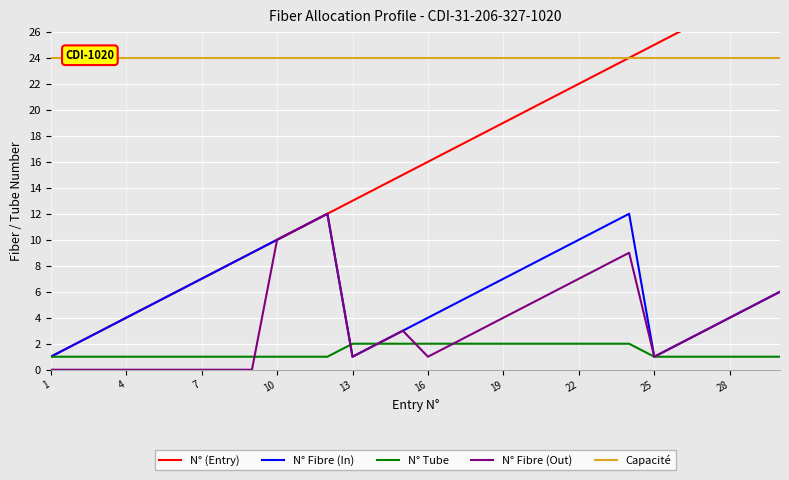

How many lines are shown in the chart?

5